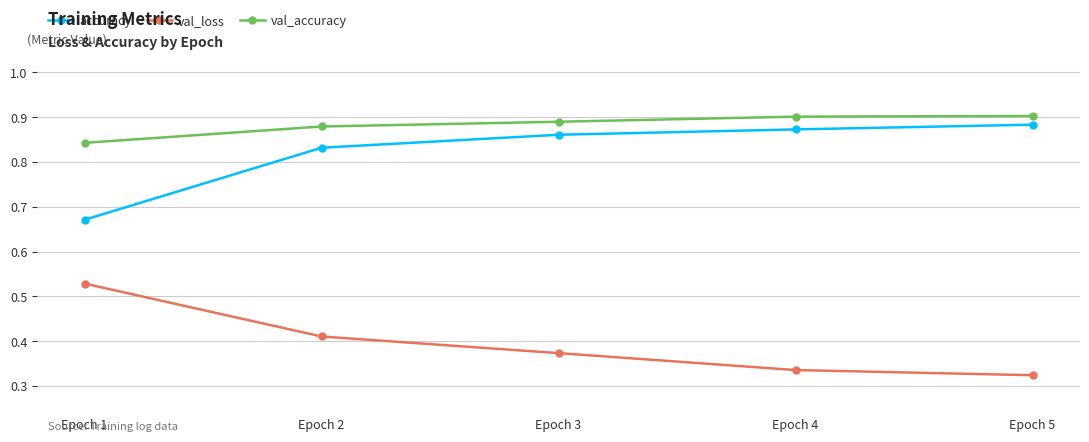

Is this an area chart (filled region under the line)?

No